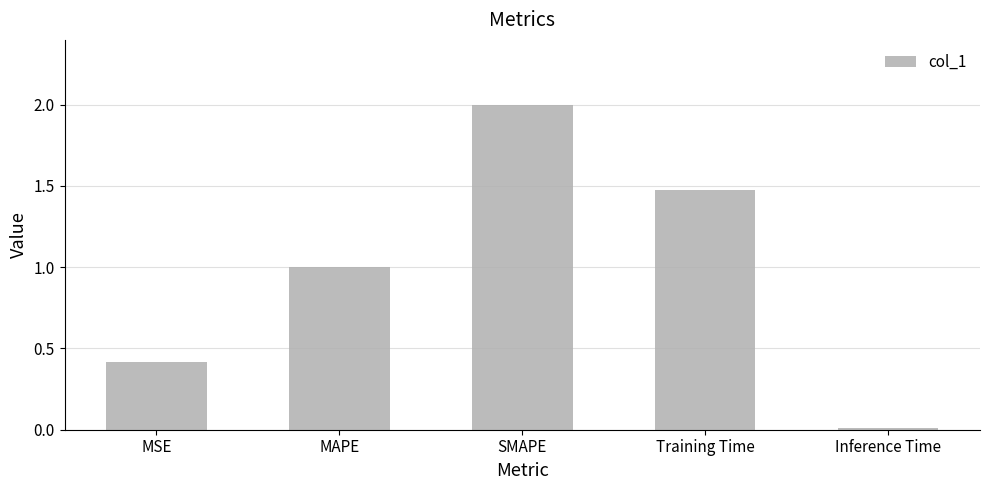

Is it true that the value at SMAPE is 3.0?

False